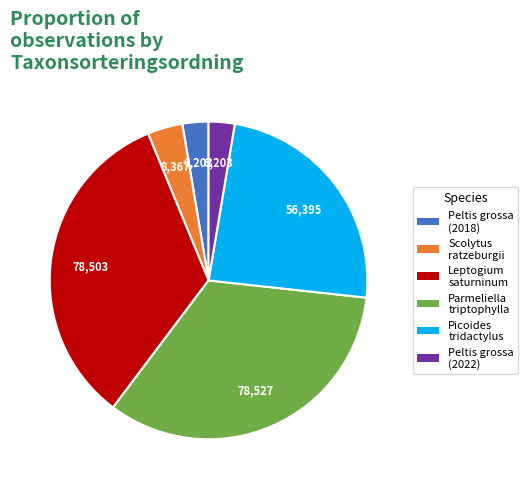

Is the sum of Picoides tridactylus and Peltis grossa (2018) greater than half?

No